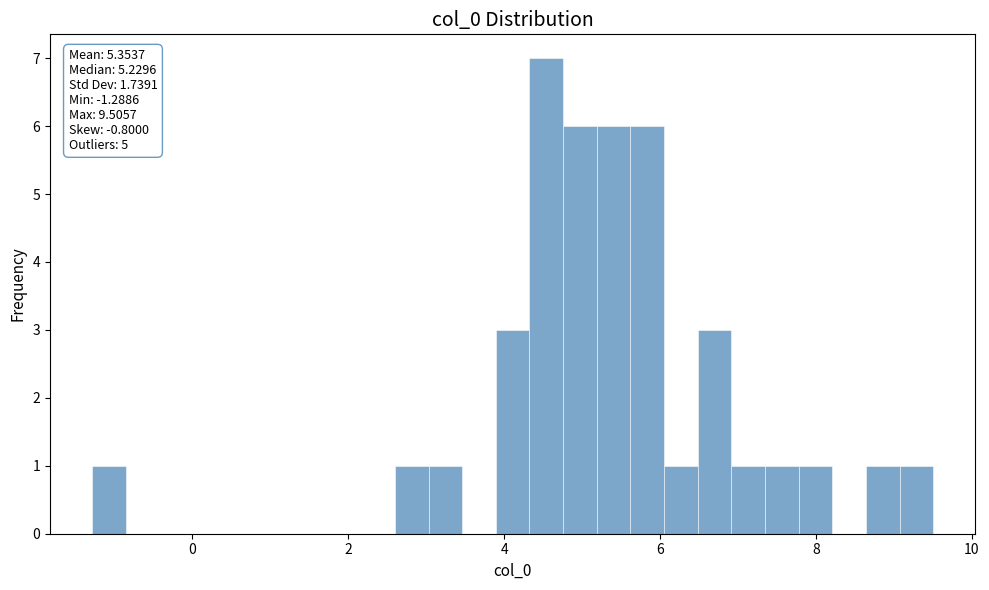

Around what value on the x-axis is the tallest bar? Give the approximate position of its centre, as read against the axis.

4.6